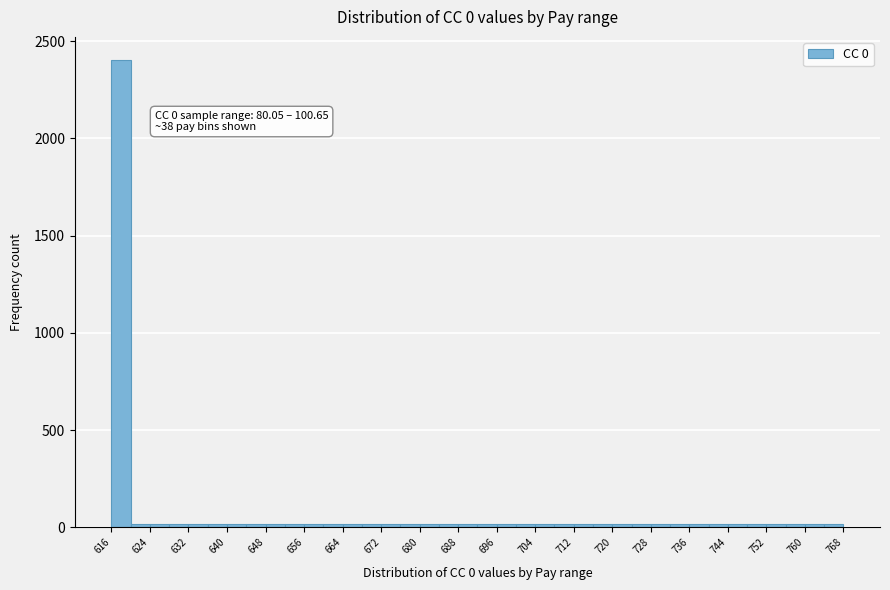

Which range on the x-axis has the tallest bar?

616 to 620